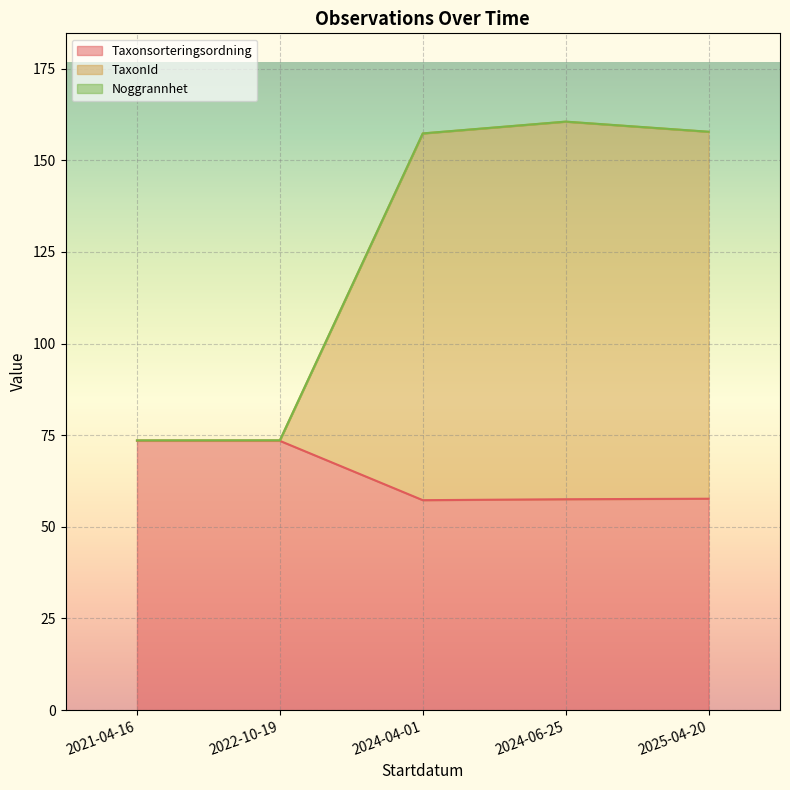

Between 2022-10-19 and 2024-04-01, which series saw the biggest shift?

TaxonId